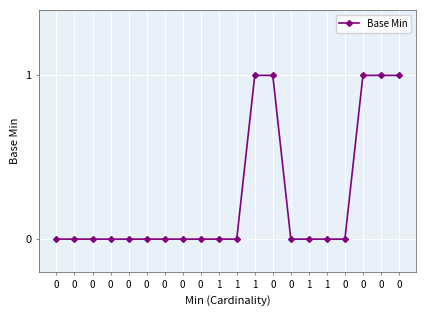

Rank the categories by value from highest to lowest.

1, 0, 0, 0, 0, 0, 0, 0, 0, 0, 0, 0, 0, 0, 1, 1, 0, 1, 1, 0